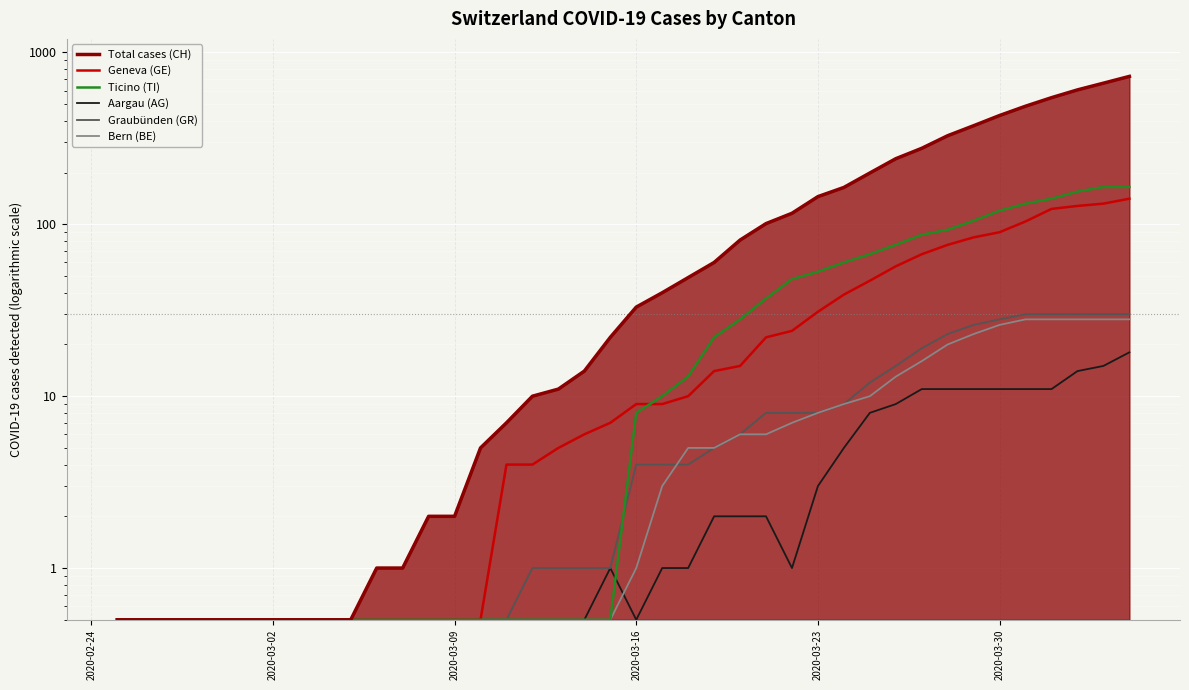

True or false: Bern (BE) has more than 0 interior local peaks.

False